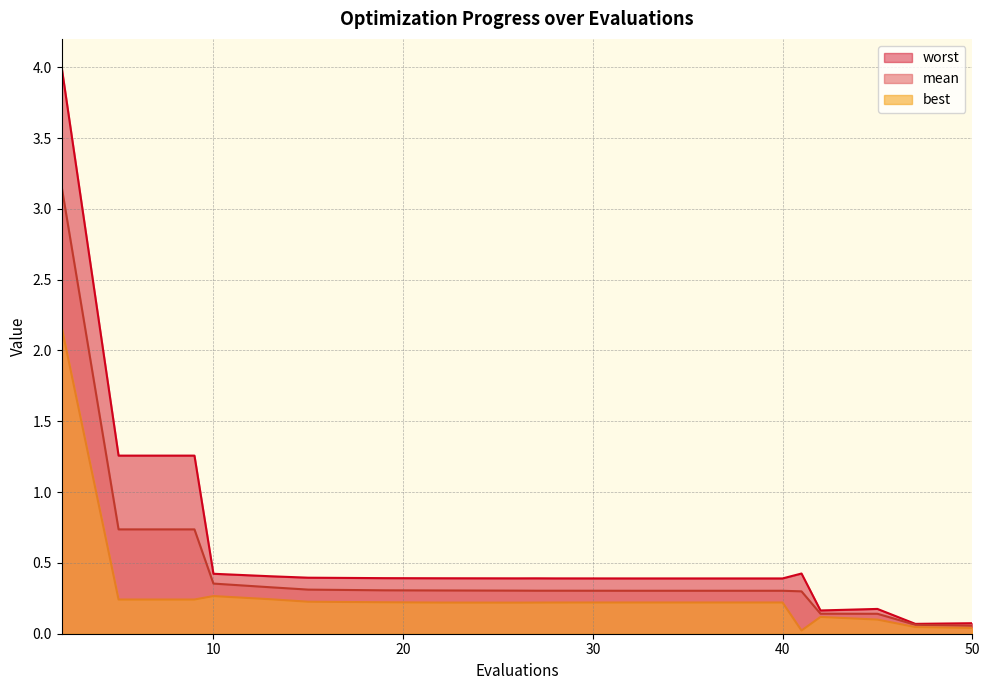

How many lines are shown in the chart?

3